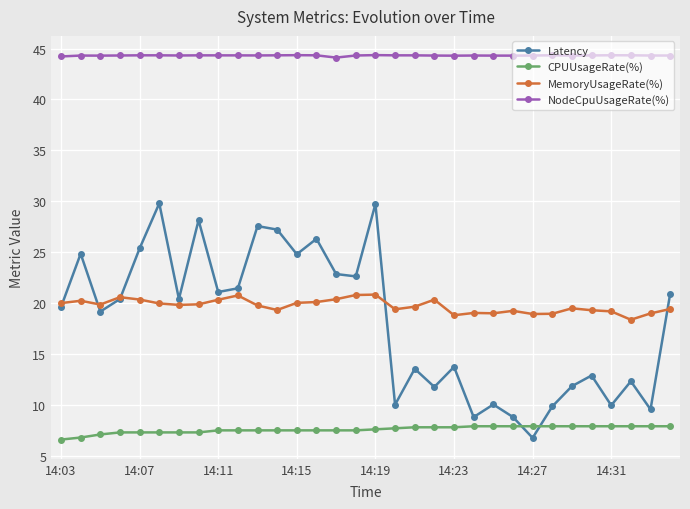

In Latency, how many points are lower than both neighbors (excluding endpoints)?

11